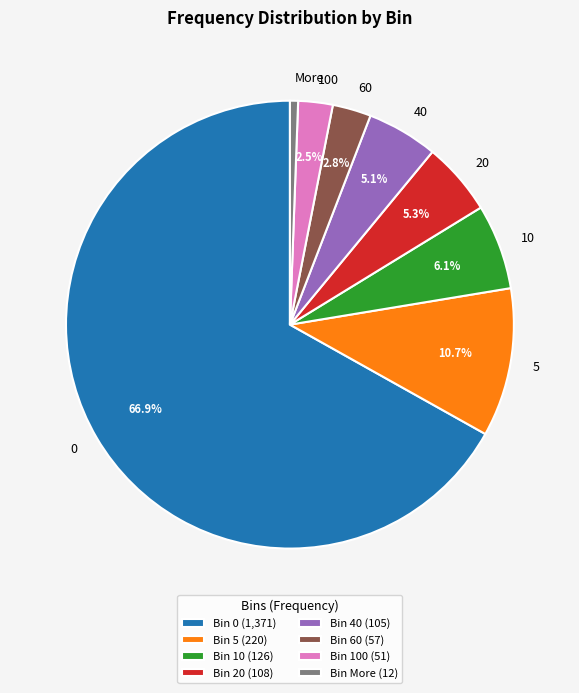

What is the smallest slice in the pie chart?

More